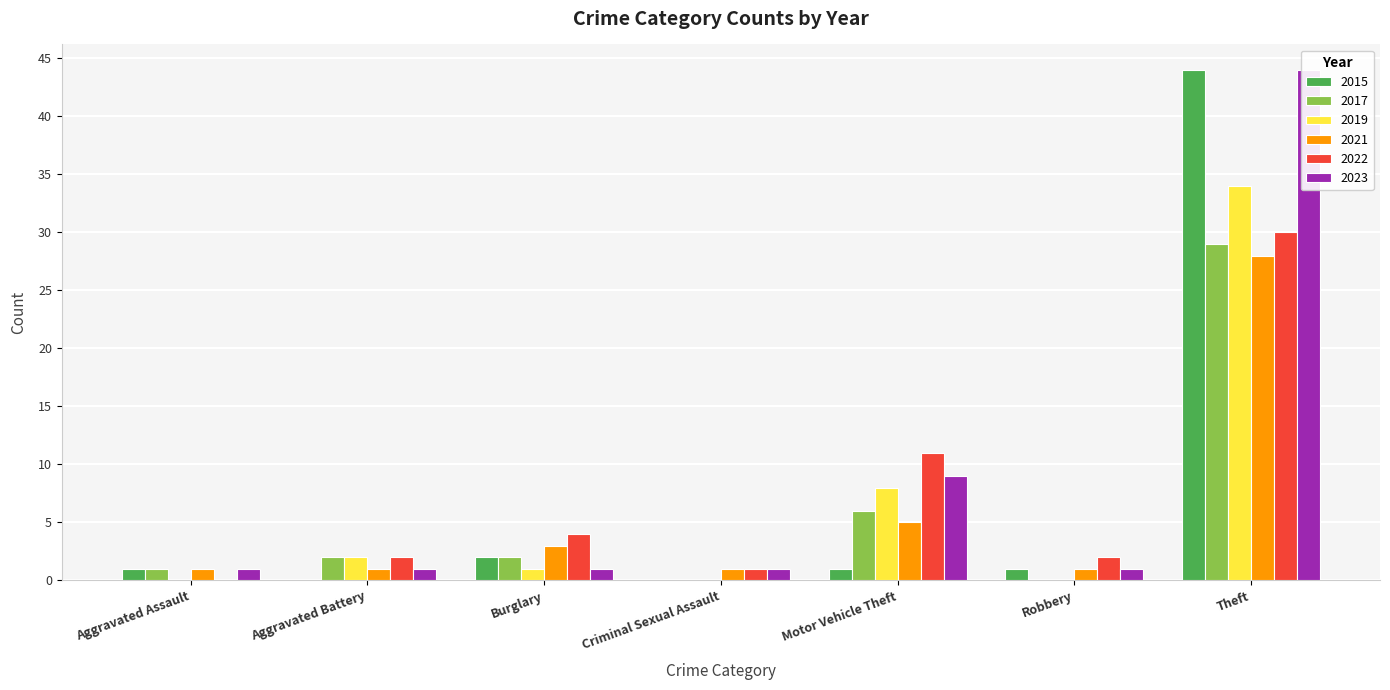

What is the sum of the 2023 values at Criminal Sexual Assault and Theft?

45